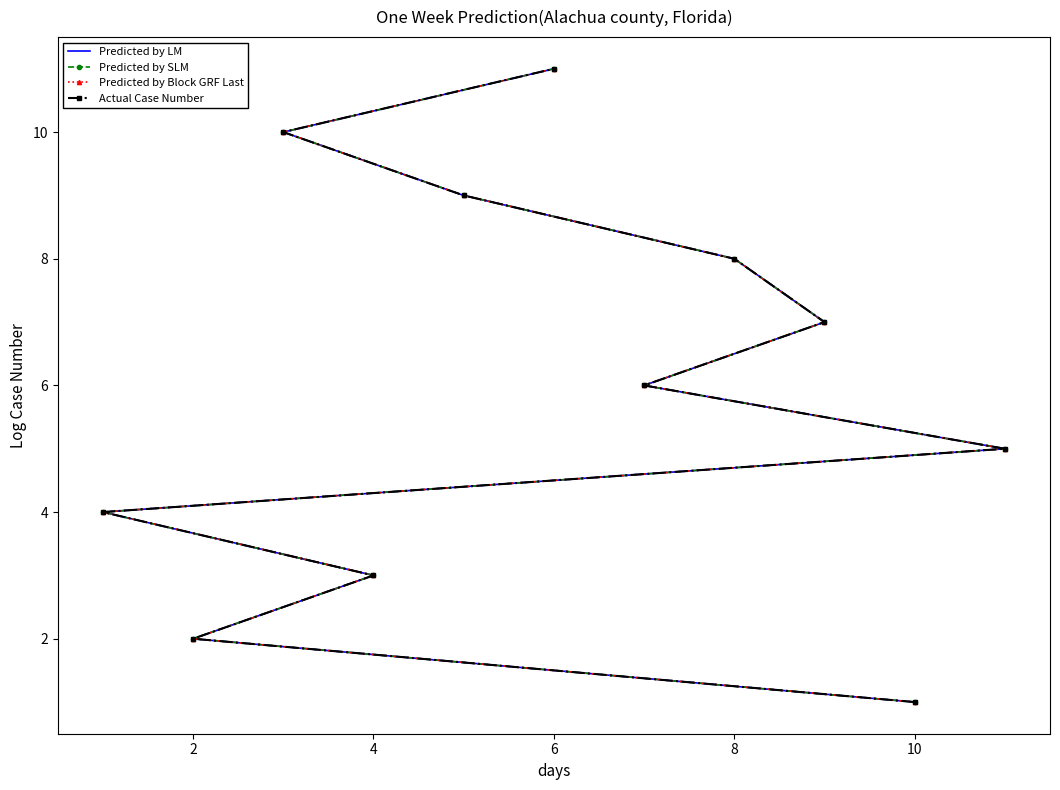

True or false: Predicted by Block GRF Last and Predicted by LM intersect in this chart.

False